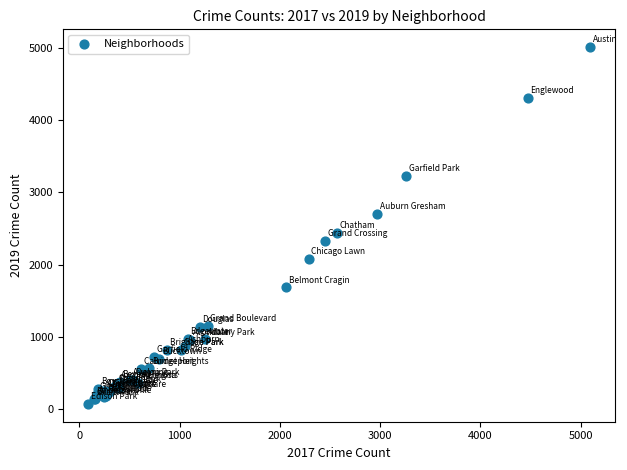

What Y value in the scatter plot is closest to 2542?

2441